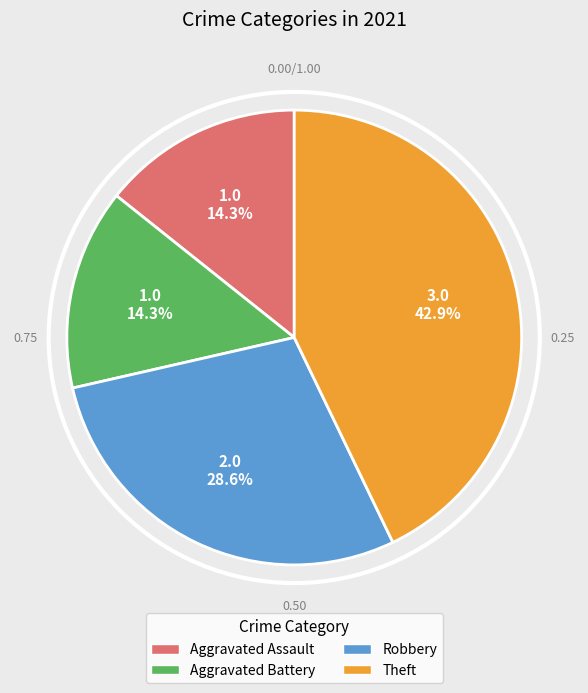

To the nearest percent, what portion does Aggravated Assault represent?

14%